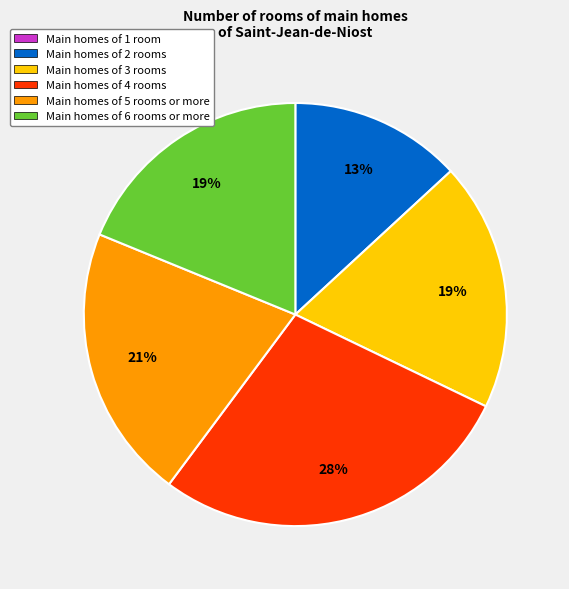

Do Main homes of 2 rooms and Main homes of 4 rooms together represent more than half of the pie?

No